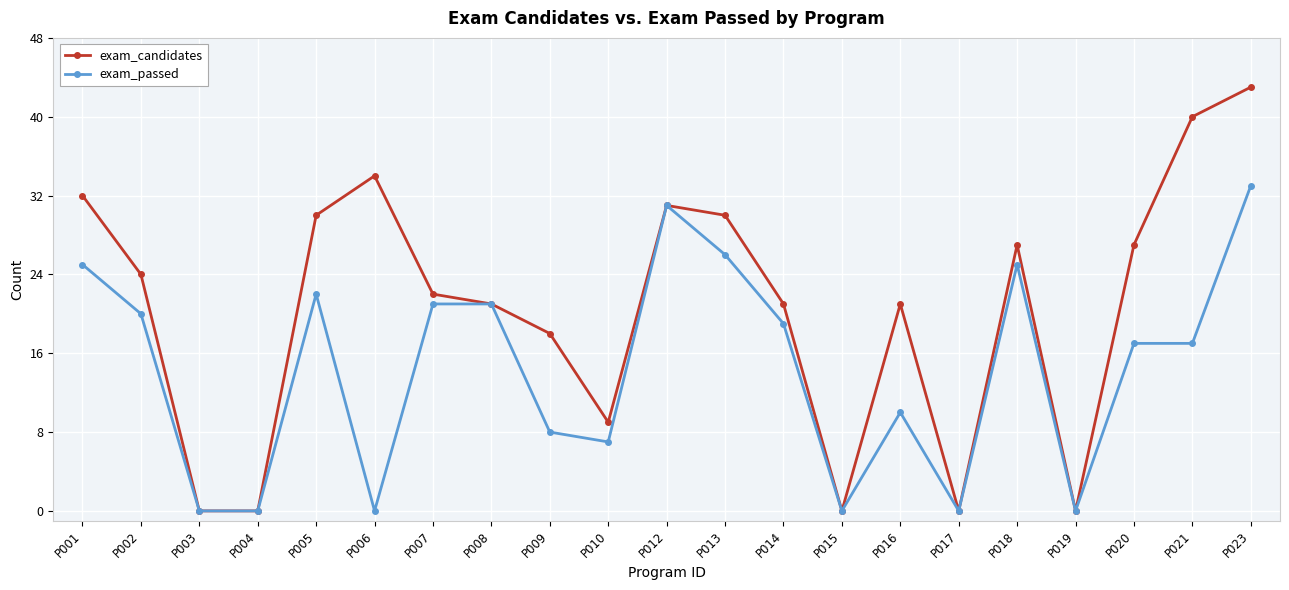

At which category does exam_candidates reach its first local peak?

P006